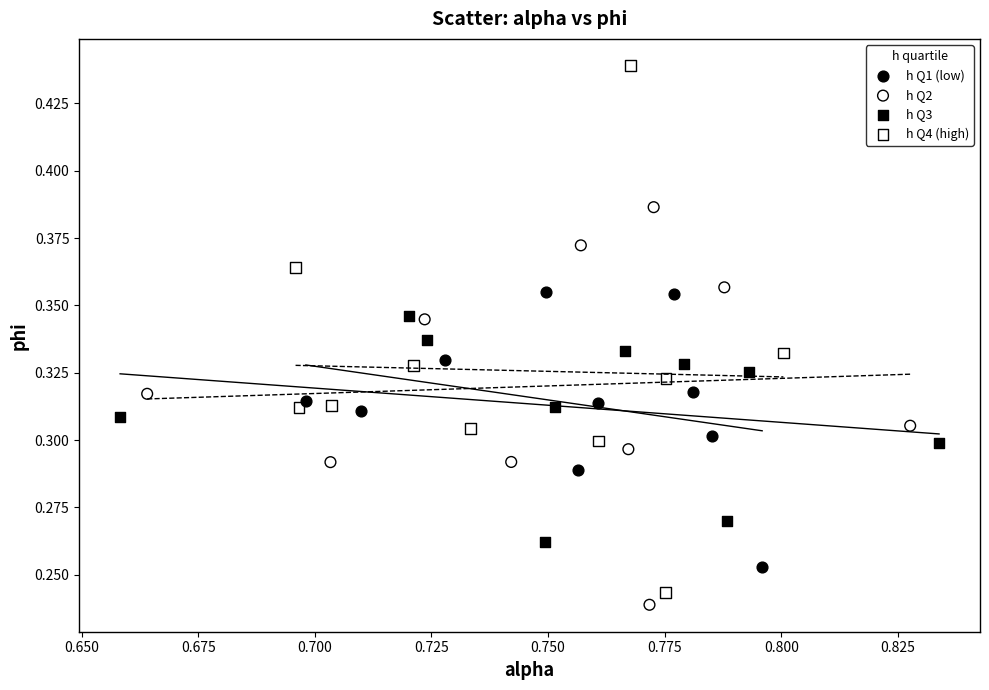

Which series has the widest spread of Y values?

h Q4 (high)